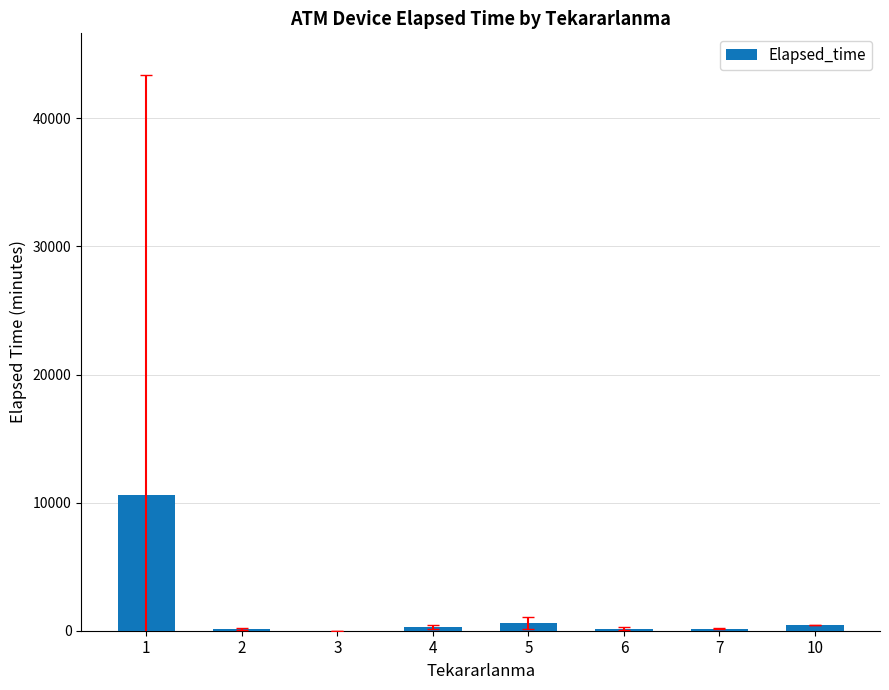

What is the maximum value shown in the chart?

10612.0